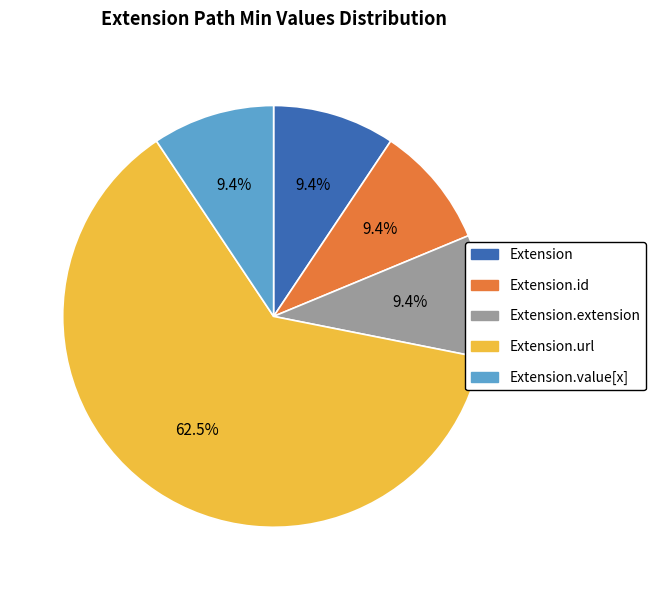

Which has a higher value, Extension.url or Extension.value[x]?

Extension.url